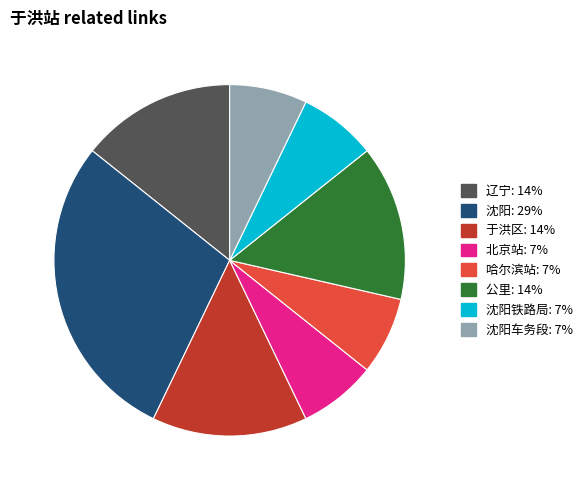

Does any single category account for the majority?

No